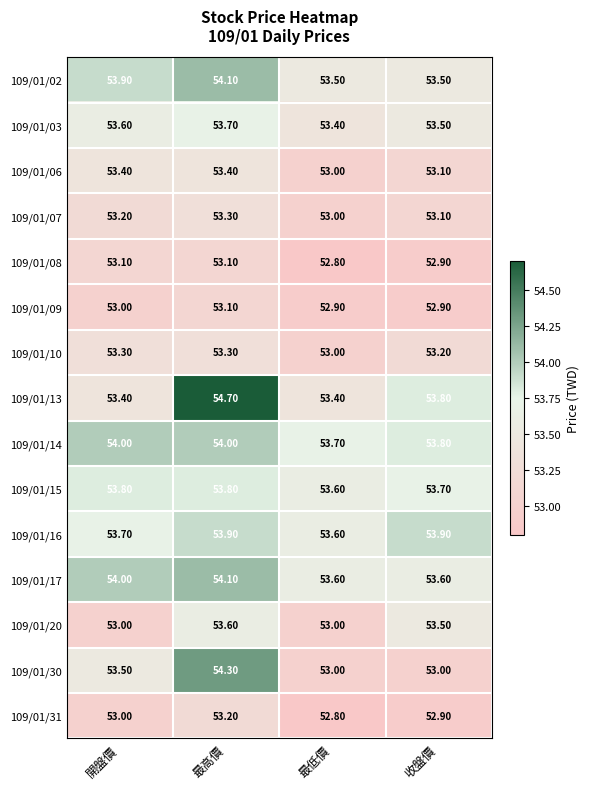

Is the value of 109/01/08 at 開盤價 greater than the value of 109/01/09 at 開盤價?

Yes